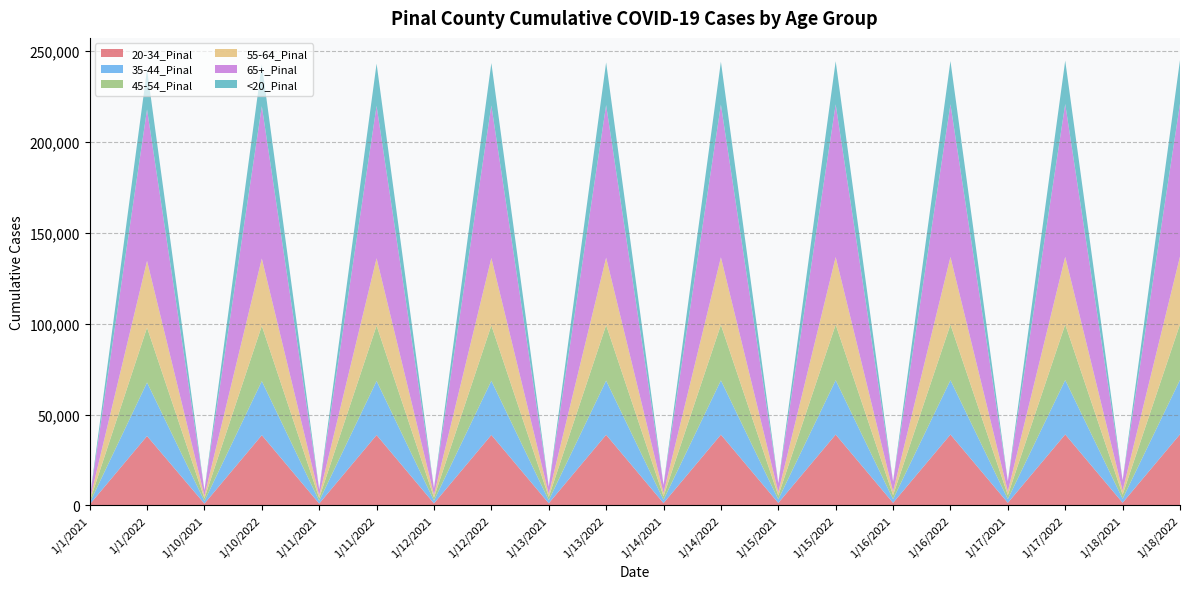

Reading left to right, list all the values displayed in this chart.

20-34_Pinal: 1/1/2021=527	1/1/2022=38175	1/10/2021=998	1/10/2022=38650	1/11/2021=1034	1/11/2022=38704	1/12/2021=1109	1/12/2022=38770	1/13/2021=1195	1/13/2022=38840	1/14/2021=1274	1/14/2022=38929	1/15/2021=1373	1/15/2022=38983	1/16/2021=1428	1/16/2022=39002	1/17/2021=1445	1/17/2022=39045	1/18/2021=1504	1/18/2022=39114
35-44_Pinal: 1/1/2021=795	1/1/2022=29446	1/10/2021=1414	1/10/2022=29715	1/11/2021=1473	1/11/2022=29732	1/12/2021=1564	1/12/2022=29764	1/13/2021=1663	1/13/2022=29794	1/14/2021=1812	1/14/2022=29836	1/15/2021=1952	1/15/2022=29861	1/16/2021=2030	1/16/2022=29873	1/17/2021=2056	1/17/2022=29897	1/18/2021=2161	1/18/2022=29920
45-54_Pinal: 1/1/2021=785	1/1/2022=30173	1/10/2021=1506	1/10/2022=30409	1/11/2021=1574	1/11/2022=30443	1/12/2021=1677	1/12/2022=30472	1/13/2021=1795	1/13/2022=30511	1/14/2021=1910	1/14/2022=30547	1/15/2021=2063	1/15/2022=30564	1/16/2021=2151	1/16/2022=30572	1/17/2021=2177	1/17/2022=30586	1/18/2021=2247	1/18/2022=30610
55-64_Pinal: 1/1/2021=679	1/1/2022=36682	1/10/2021=1392	1/10/2022=37006	1/11/2021=1455	1/11/2022=37038	1/12/2021=1547	1/12/2022=37064	1/13/2021=1706	1/13/2022=37106	1/14/2021=1841	1/14/2022=37144	1/15/2021=1974	1/15/2022=37166	1/16/2021=2063	1/16/2022=37174	1/17/2021=2096	1/17/2022=37189	1/18/2021=2190	1/18/2022=37203
65+_Pinal: 1/1/2021=652	1/1/2022=83314	1/10/2021=3031	1/10/2022=83768	1/11/2021=3227	1/11/2022=83819	1/12/2021=3534	1/12/2022=83858	1/13/2021=3948	1/13/2022=83910	1/14/2021=4464	1/14/2022=83955	1/15/2021=4864	1/15/2022=83970	1/16/2021=5482	1/16/2022=83978	1/17/2021=5537	1/17/2022=84020	1/18/2021=5753	1/18/2022=84048
<20_Pinal: 1/1/2021=6	1/1/2022=22029	1/10/2021=13	1/10/2022=23087	1/11/2021=17	1/11/2022=23206	1/12/2021=17	1/12/2022=23342	1/13/2021=17	1/13/2022=23447	1/14/2021=18	1/14/2022=23599	1/15/2021=19	1/15/2022=23731	1/16/2021=20	1/16/2022=23770	1/17/2021=21	1/17/2022=23861	1/18/2021=22	1/18/2022=23960